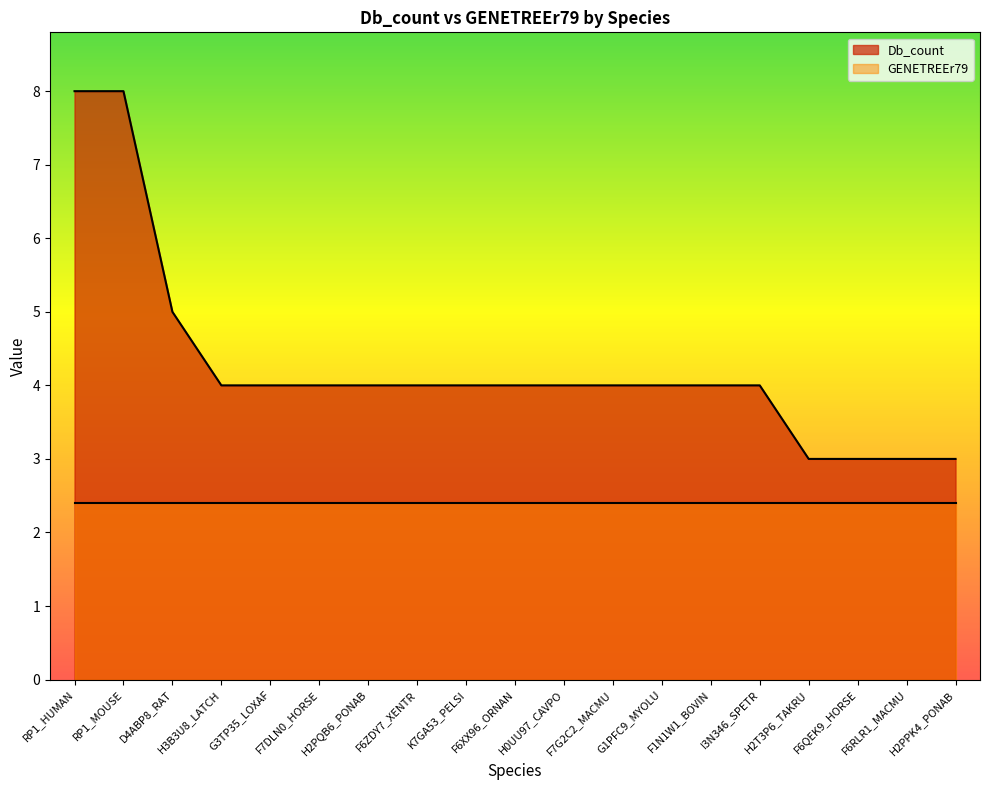

What position from the left is I3N346_SPETR?

15